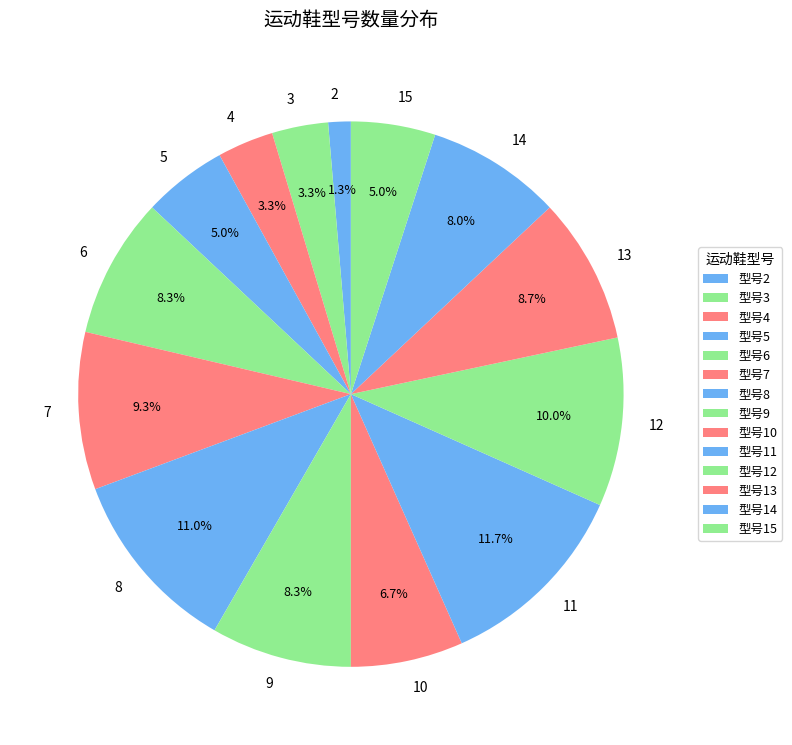

What percentage do 4 and 12 together represent?

13.3%